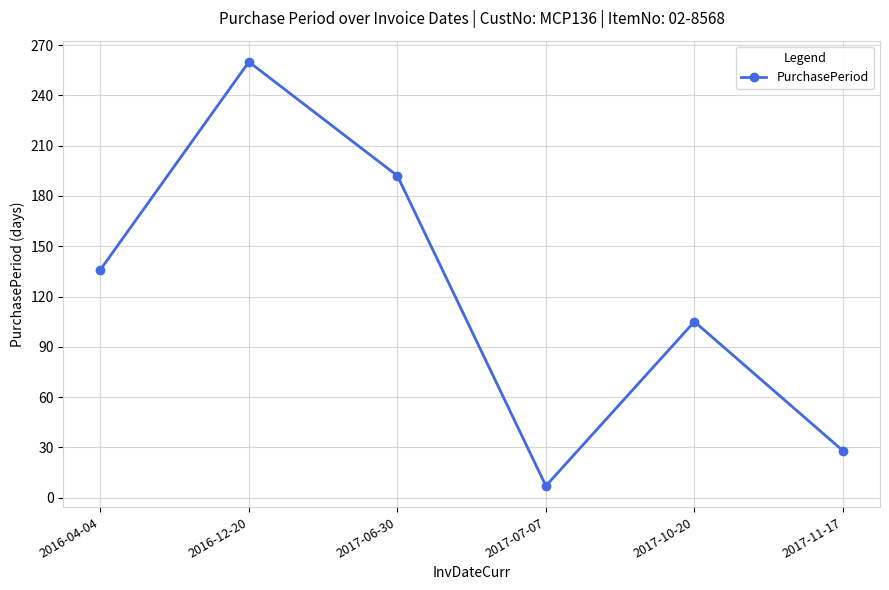

Reading left to right, list all the values displayed in this chart.

136	260	192	7	105	28